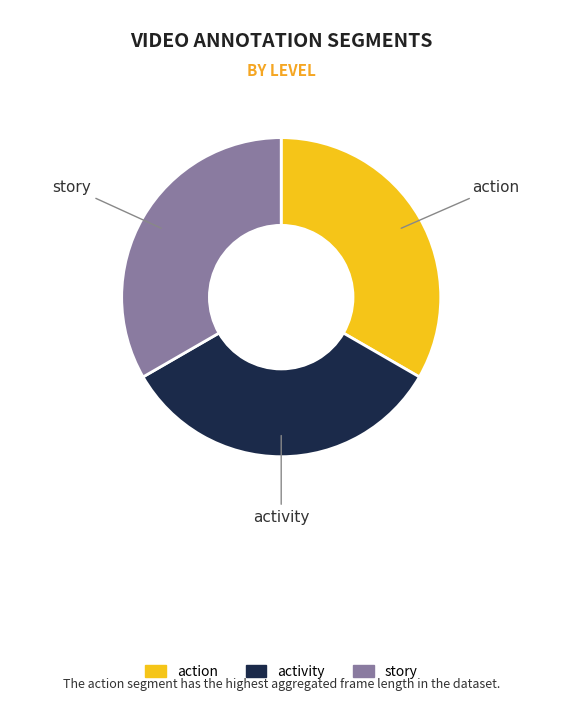

What is the ratio of the value at action to the value at activity?

1.0